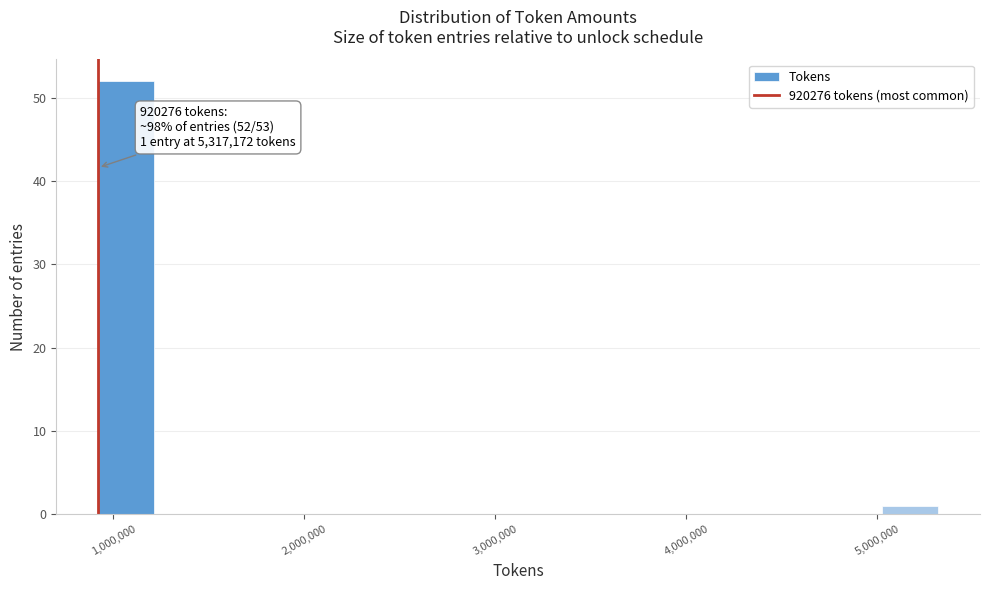

Around what value on the x-axis is the tallest bar? Give the approximate position of its centre, as read against the axis.

1100000